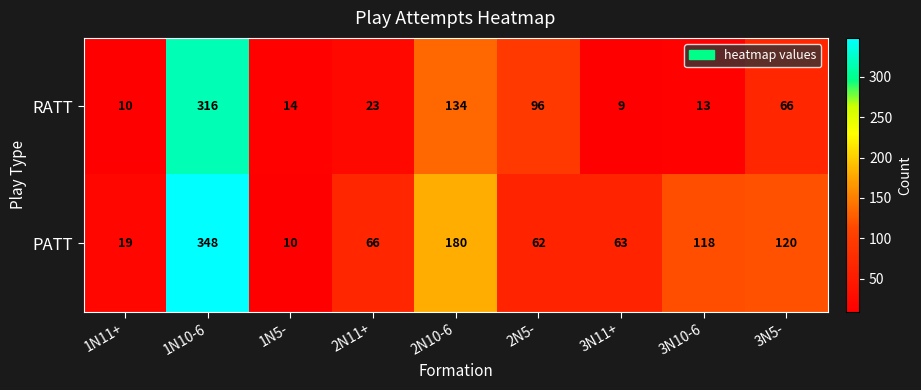

At how many categories does at least one series exceed 18?

8